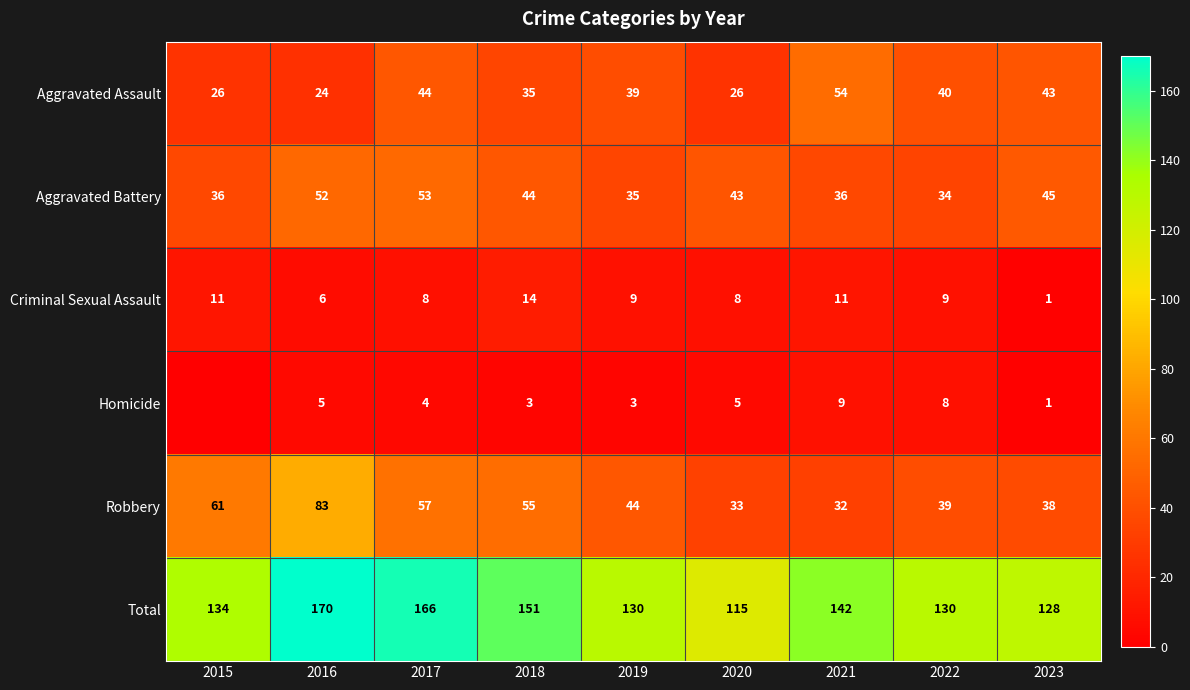

At 2017, list the series in order from smallest to largest.

Homicide, Criminal Sexual Assault, Aggravated Assault, Aggravated Battery, Robbery, Total